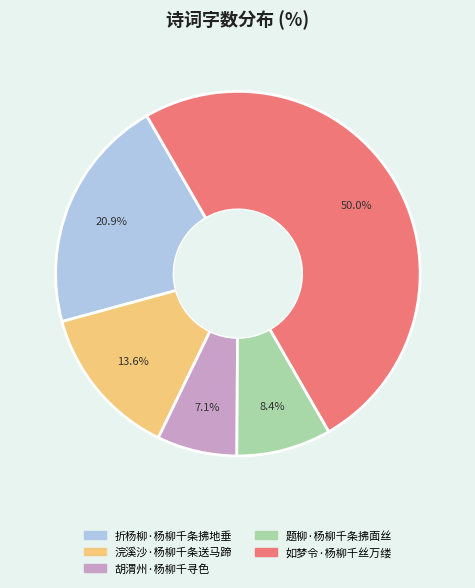

What is the total percentage of 胡渭州·杨柳千寻色 and 折杨柳·杨柳千条拂地垂?

28.0%